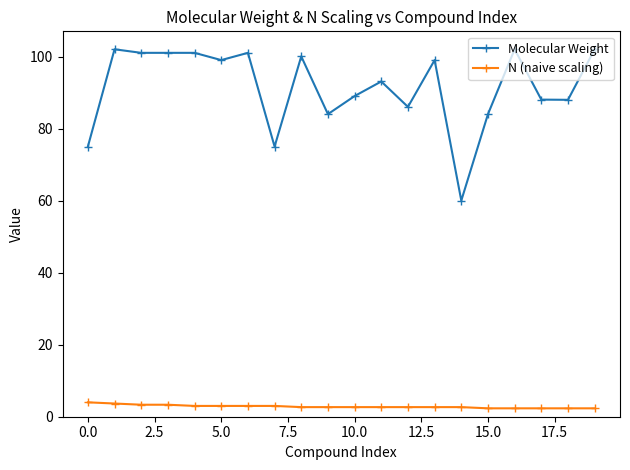

Which series has the widest spread of values?

Molecular Weight